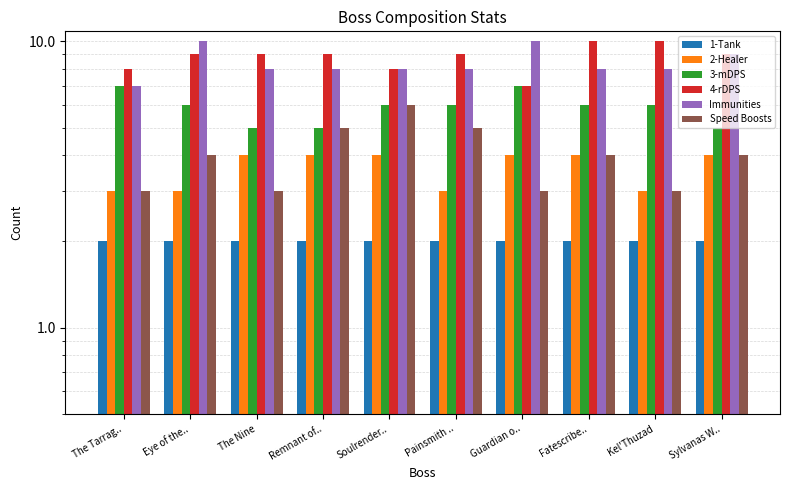

Are the bars grouped side by side (vs. stacked)?

Yes